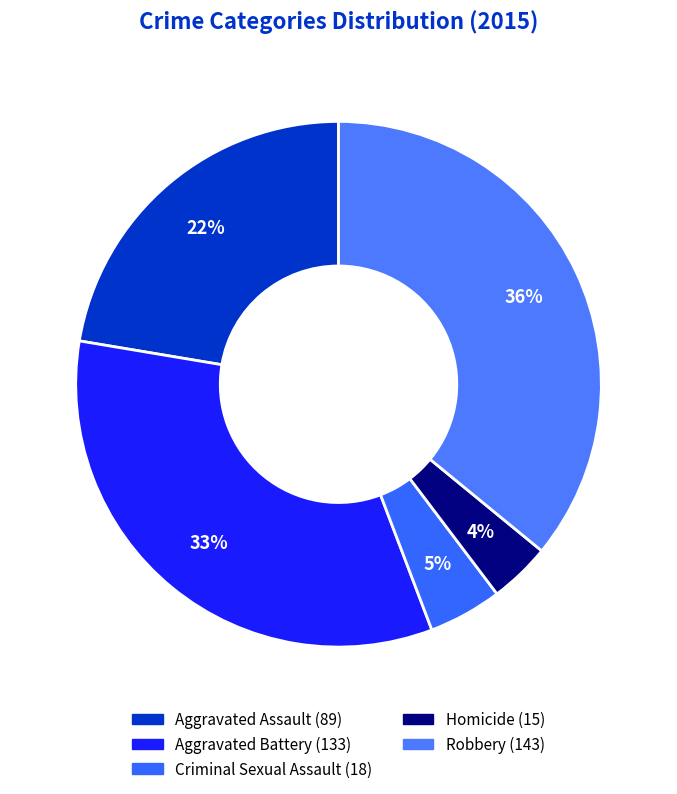

The Aggravated Battery slice represents 33% of the pie. True or false?

True